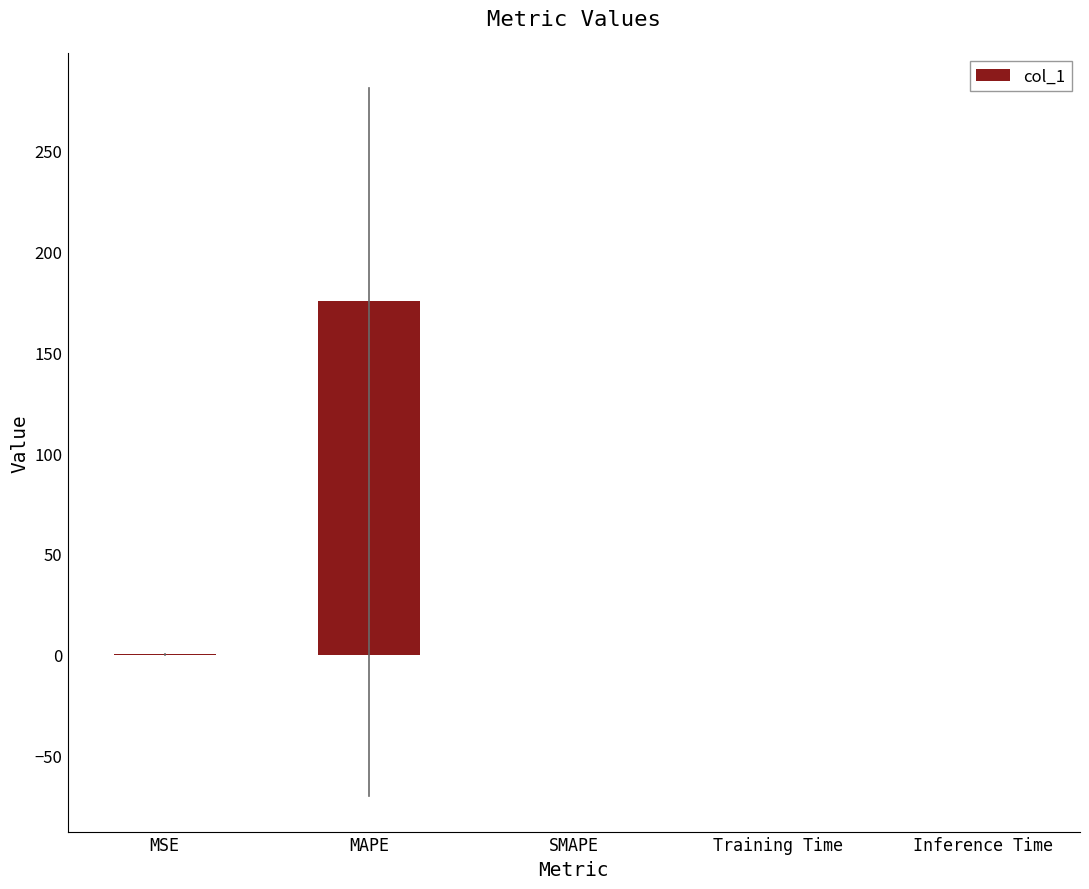

How many values exceed 0?

4